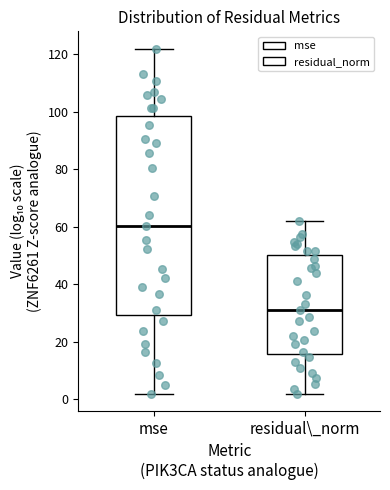

Where is the lower edge of the box for residual\_norm on the y-axis? The values are not printed on the chart, so give them approximately, as read against the axis.

16